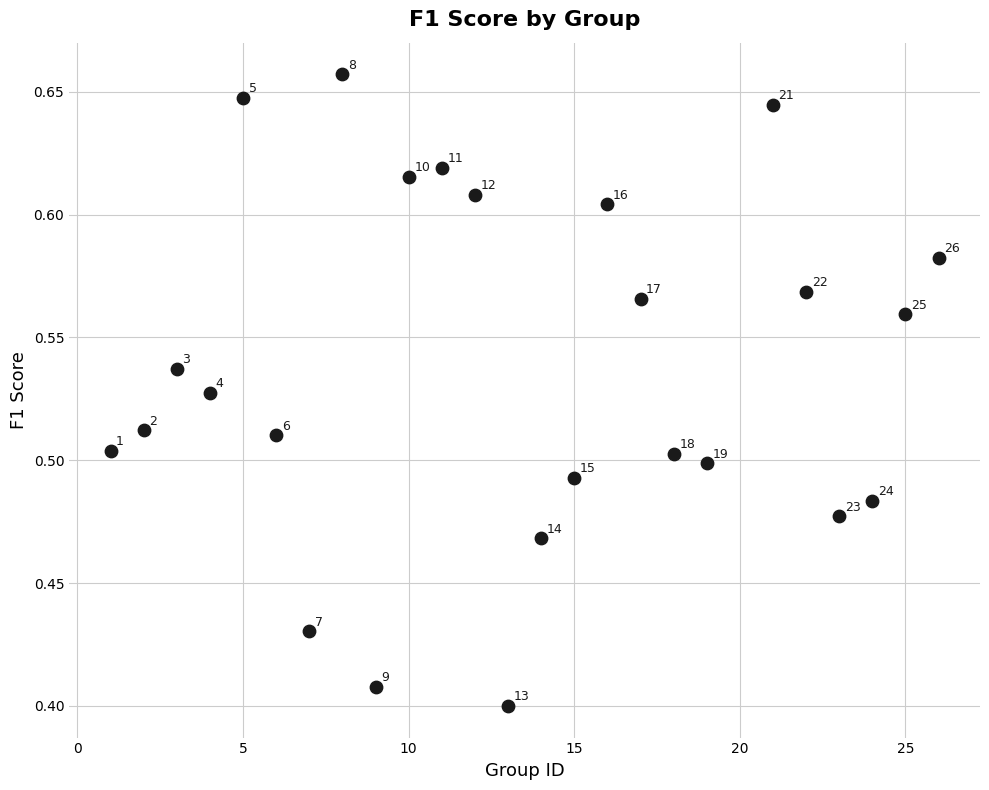

What is the range of X values (max minus min)?

25.0